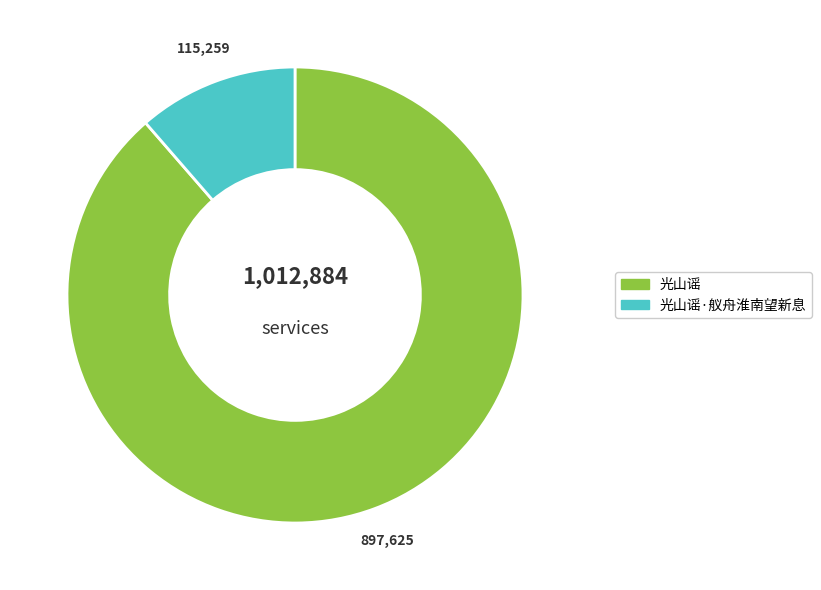

Is there a majority slice in this chart?

Yes